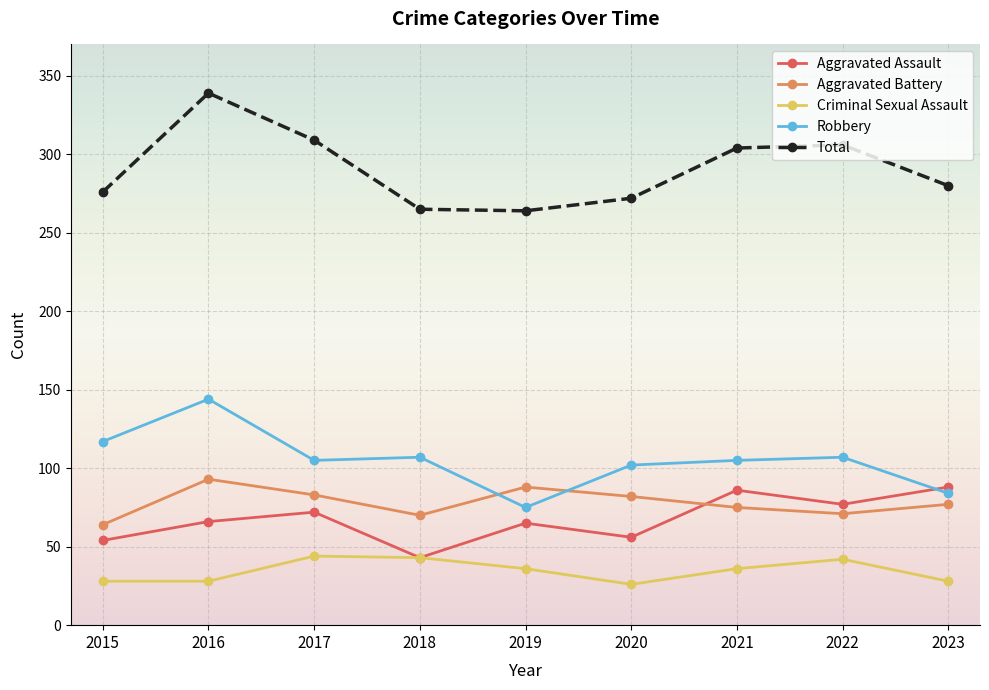

What is the difference between the second highest and second lowest values in the Robbery series?

33